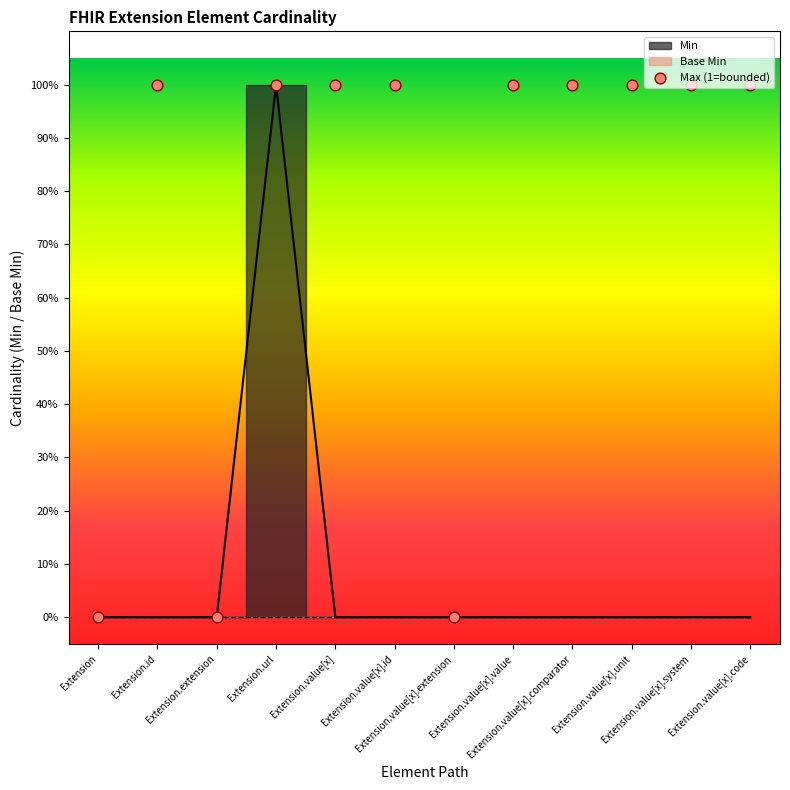

Between Extension.id and Extension.extension, which is larger?

Extension.id